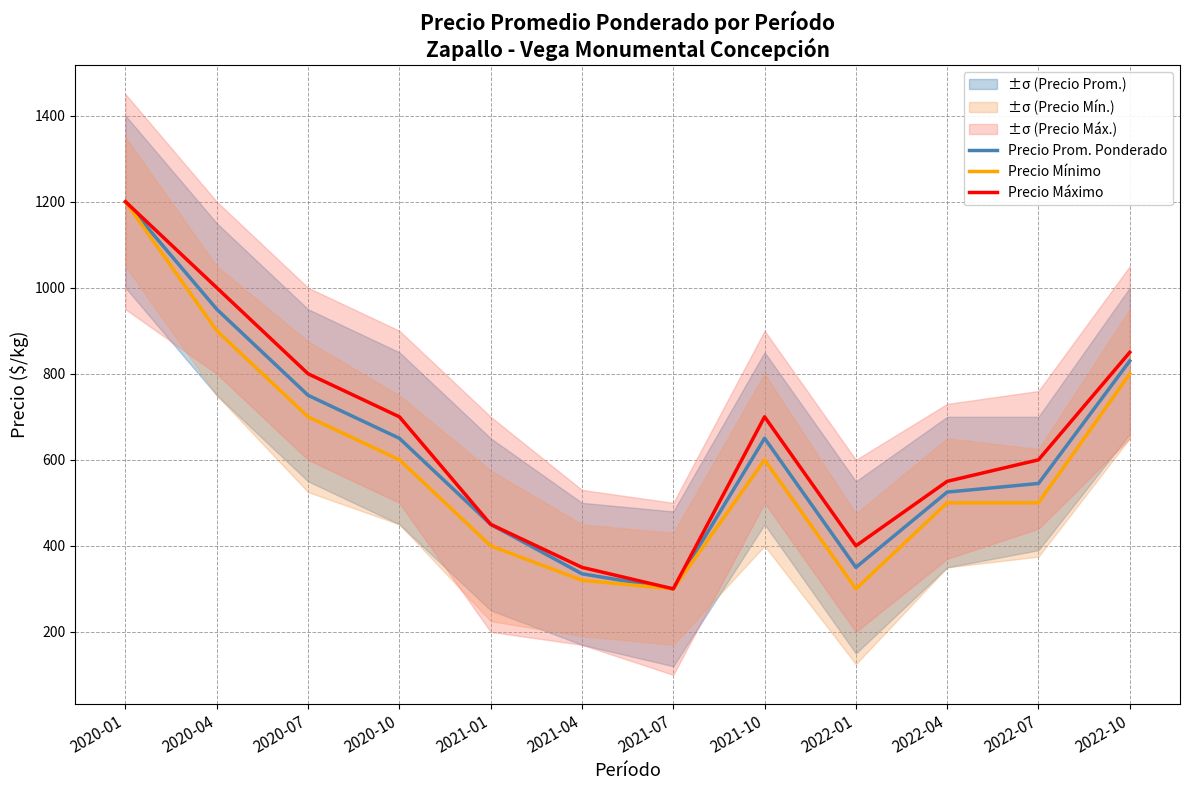

How many data points in Precio Prom. Ponderado are less than 650?

6